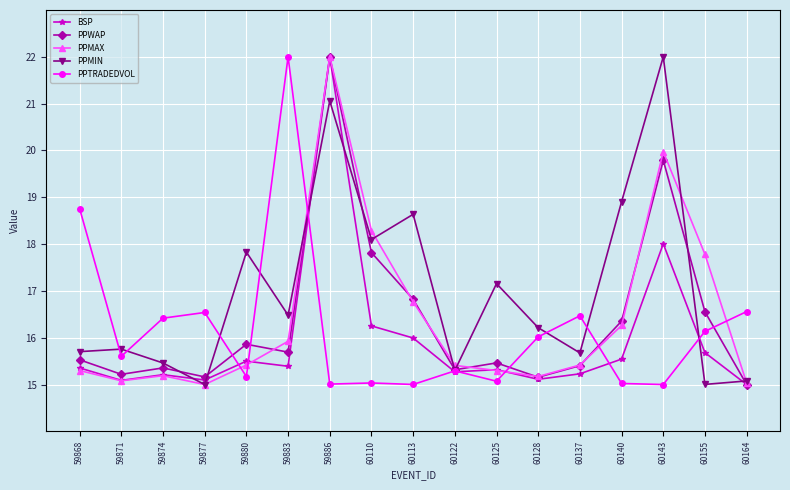

True or false: PPTRADEDVOL and PPMAX intersect in this chart.

True